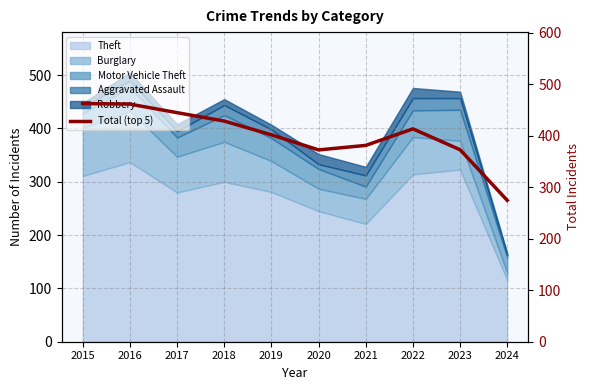

What is the value of the 7th point from the left?

381.3